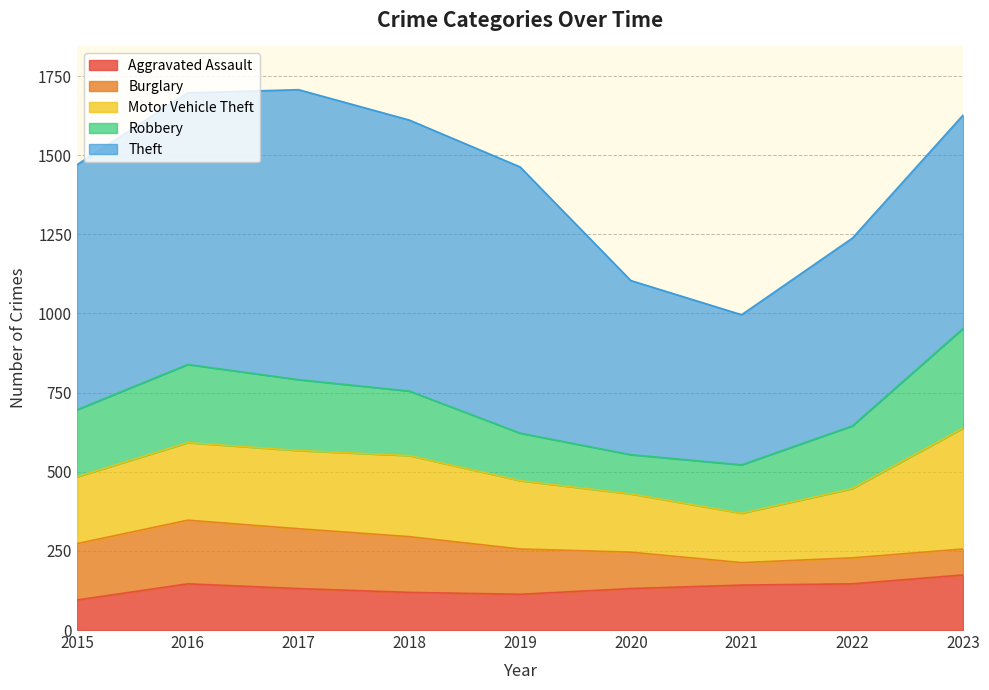

The value of Aggravated Assault at 2023 is 174. True or false?

True